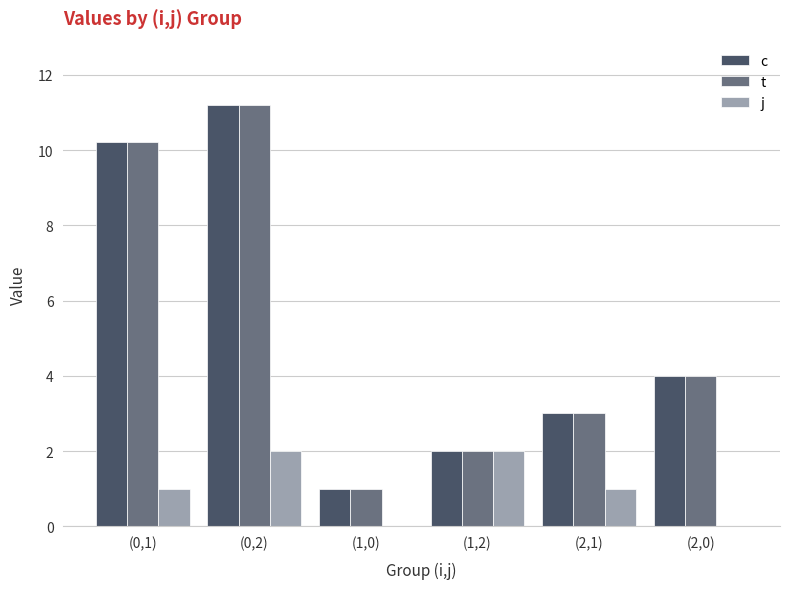

Reading left to right, what are all the values shown in this chart?

c: (0,1)=10.2	(0,2)=11.2	(1,0)=1.0	(1,2)=2.0	(2,1)=3.0	(2,0)=4.0
t: (0,1)=10.2	(0,2)=11.2	(1,0)=1.0	(1,2)=2.0	(2,1)=3.0	(2,0)=4.0
j: (0,1)=1.0	(0,2)=2.0	(1,0)=0.0	(1,2)=2.0	(2,1)=1.0	(2,0)=0.0